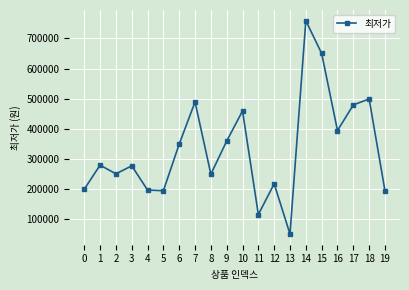

What is the ratio of the value at 14 to the value at 1?

2.7